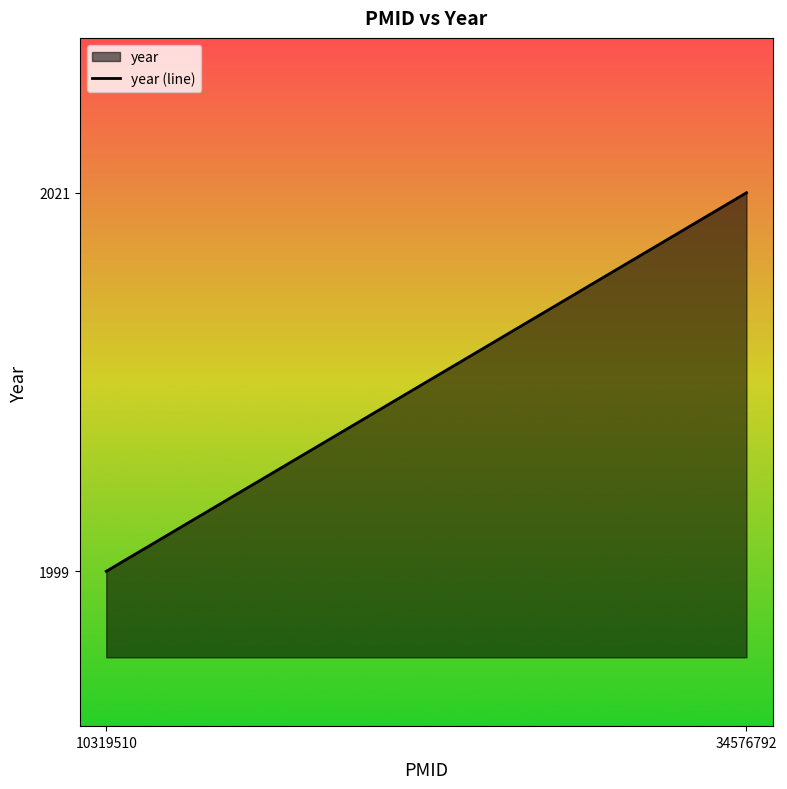

What is the change in value from 10319510 to 34576792?

+22